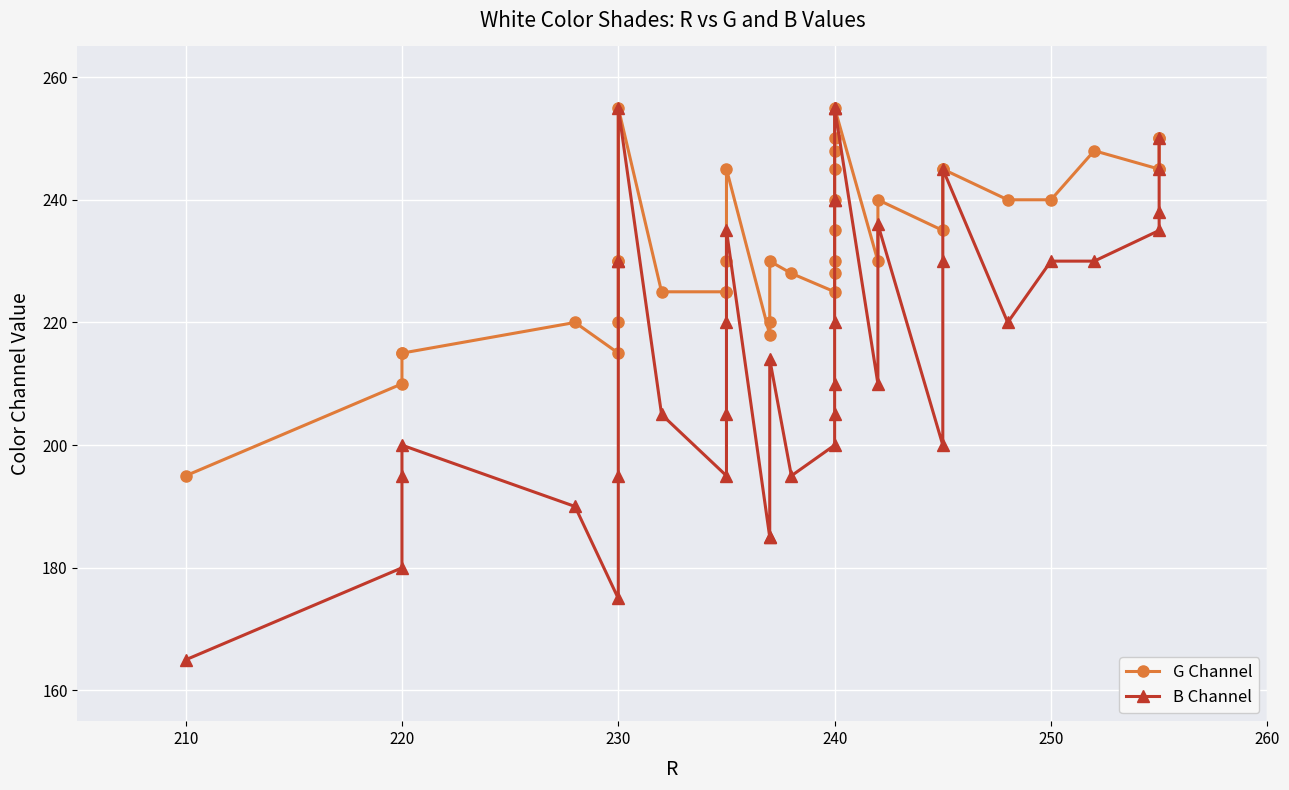

Is this an area chart (filled region under the line)?

No